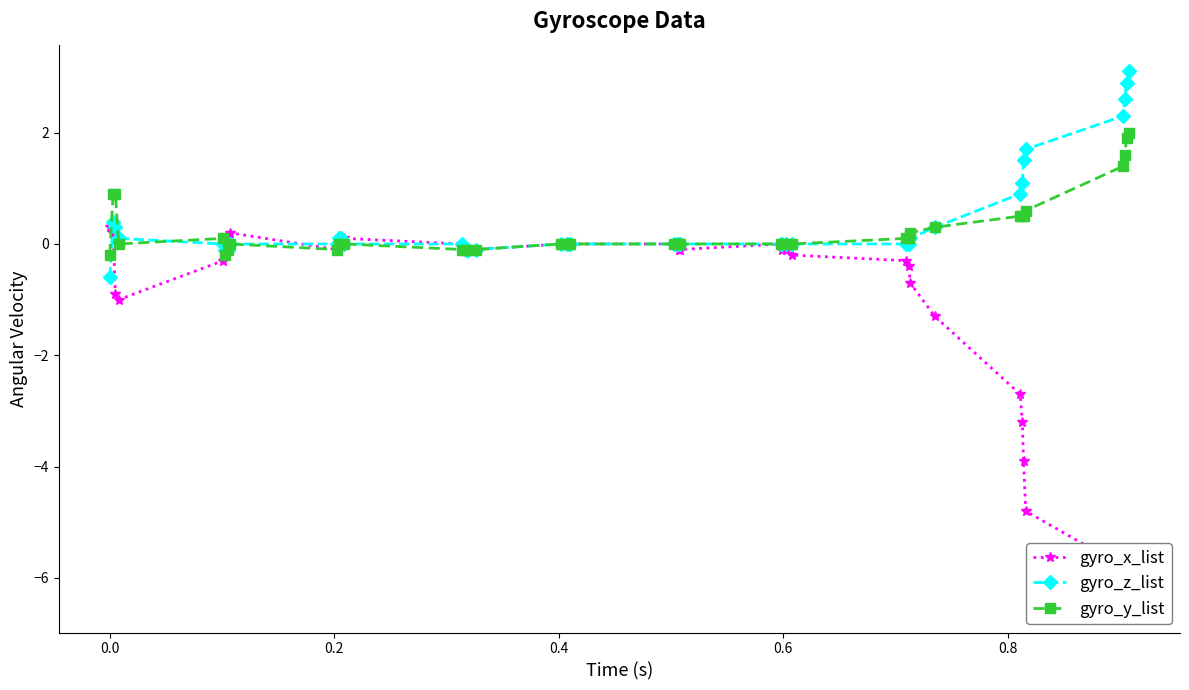

True or false: gyro_z_list has more than 0 points higher than both neighbors.

True